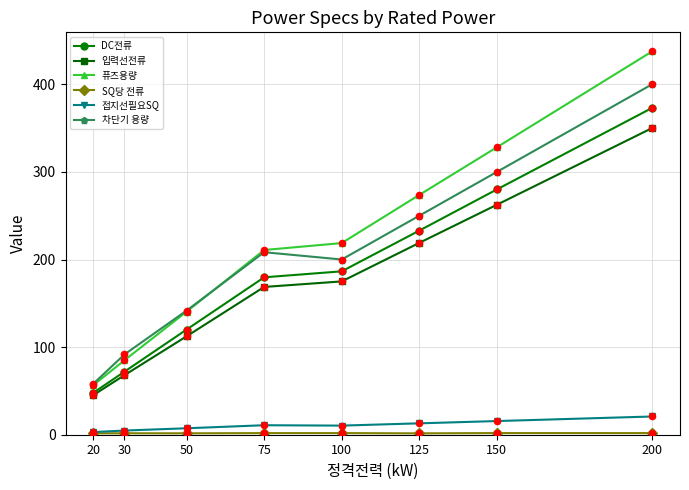

At how many categories does at least one series exceed 298?

2